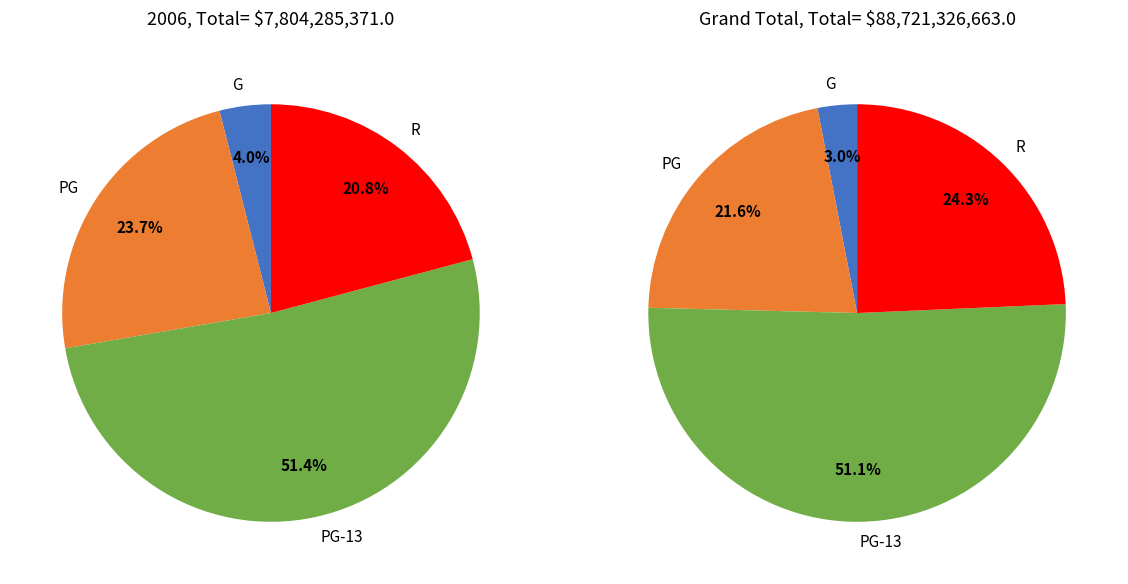

Which has a higher value, PG or G?

PG